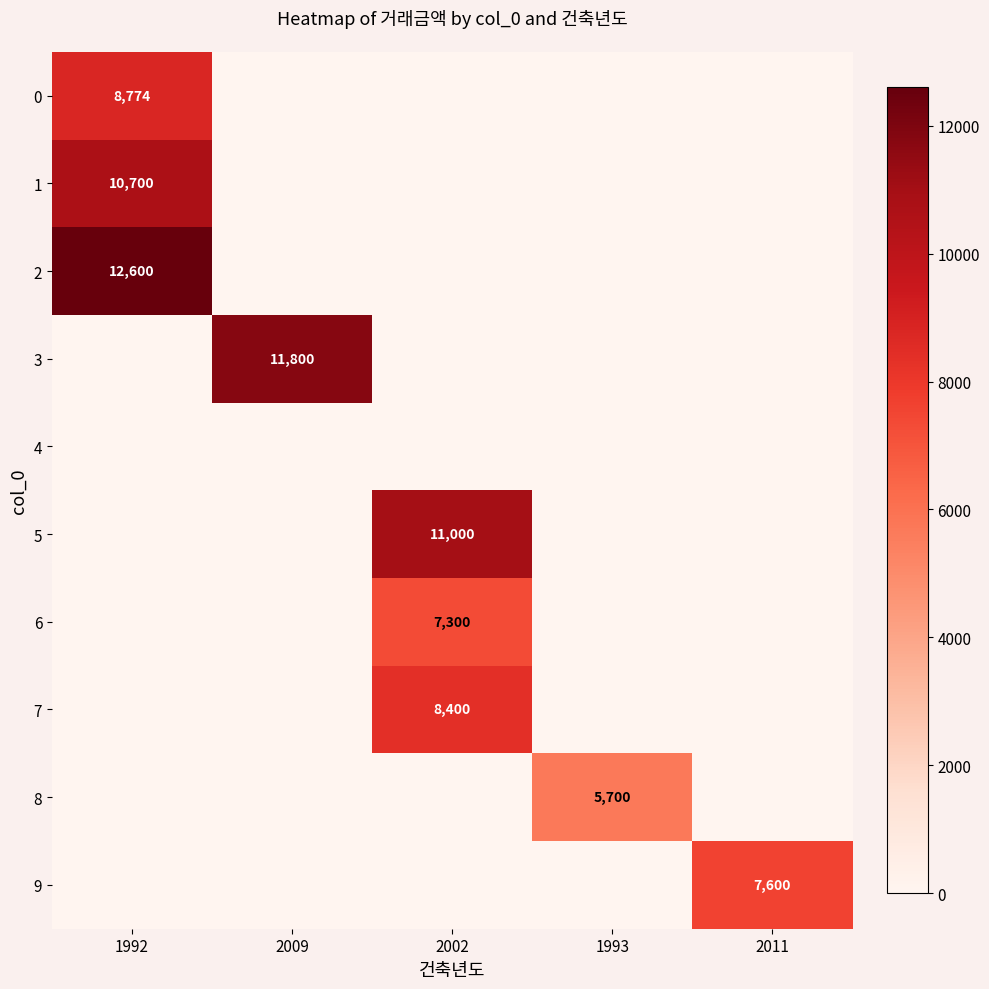

The 0 series shows 8774 at 1992. True or false?

True